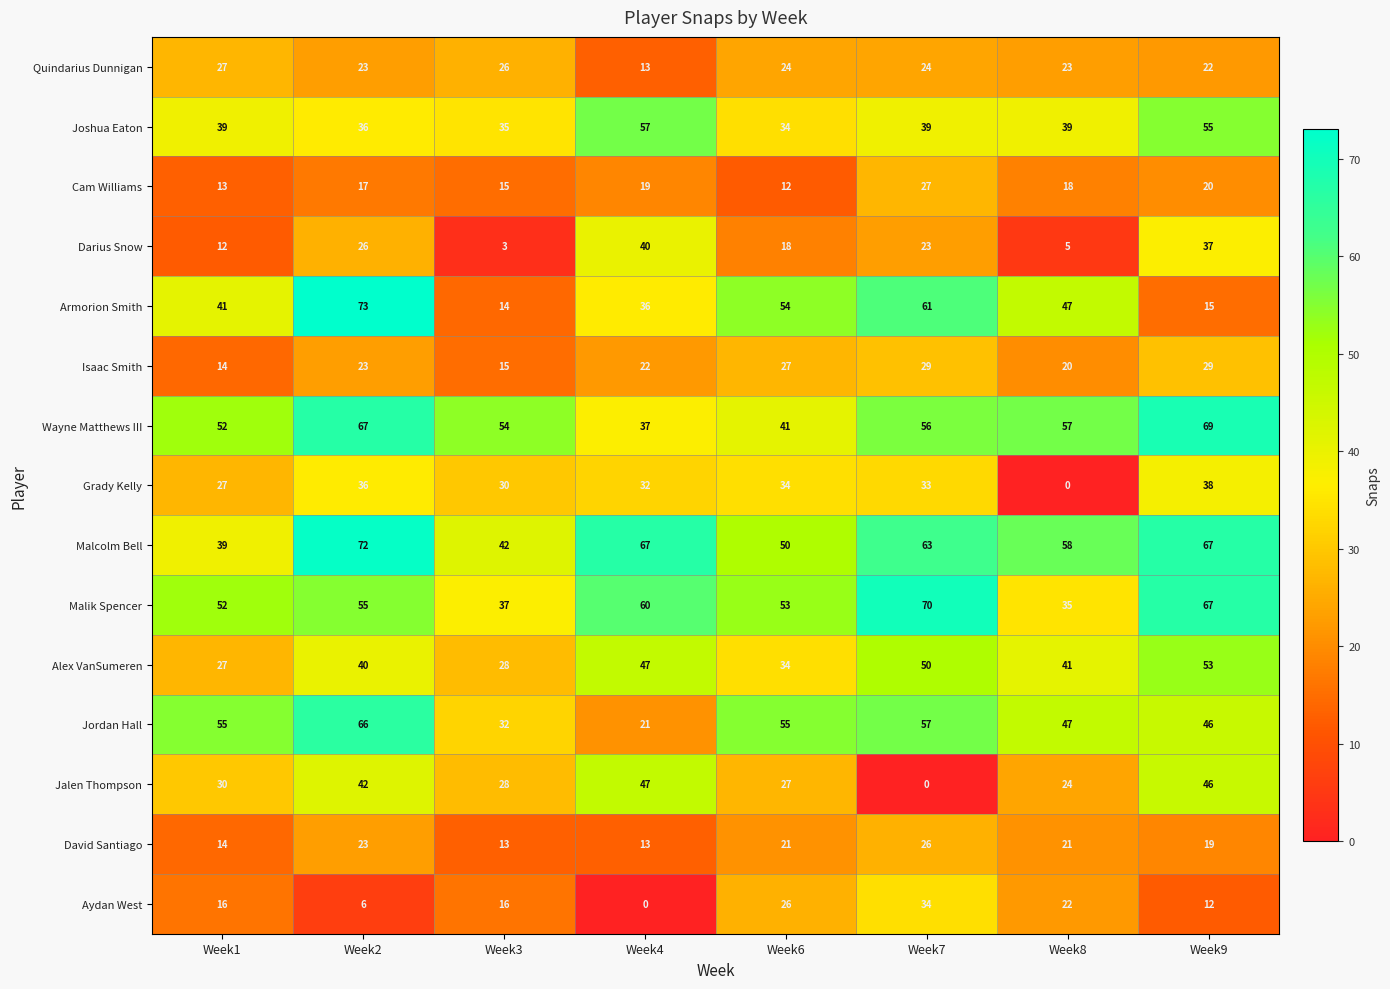

What is the approximate value of Quindarius Dunnigan at Week9?

22